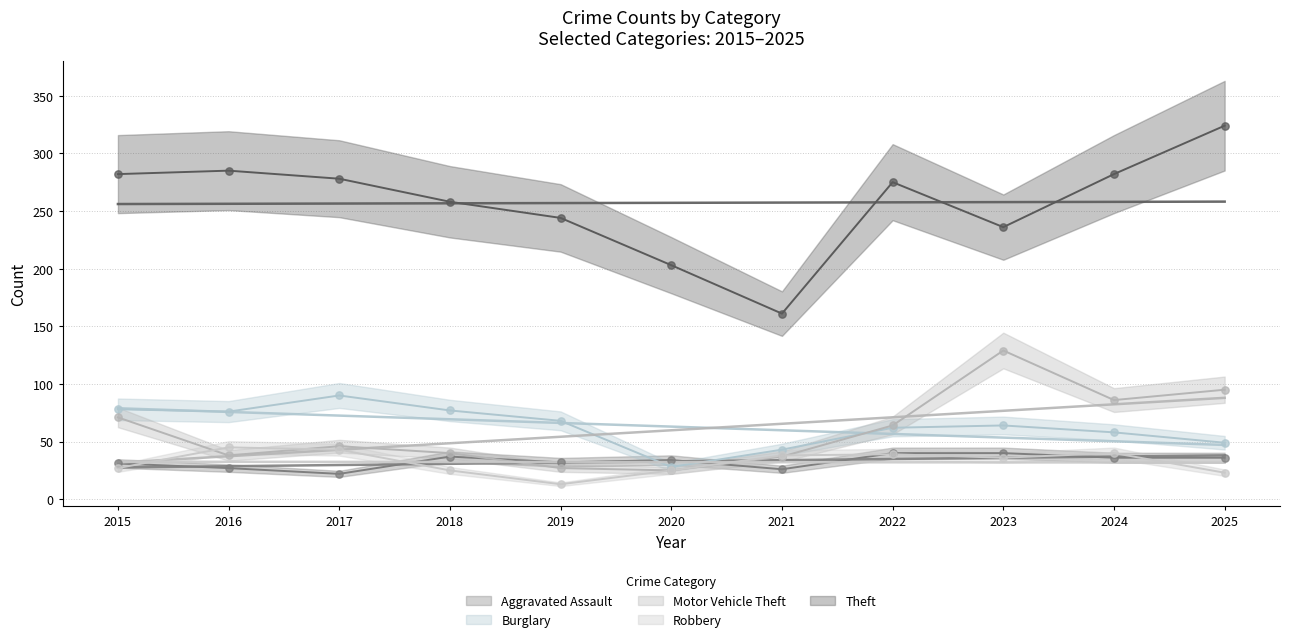

Is the value of Robbery at 2020 greater than the value of Motor Vehicle Theft at 2025?

No